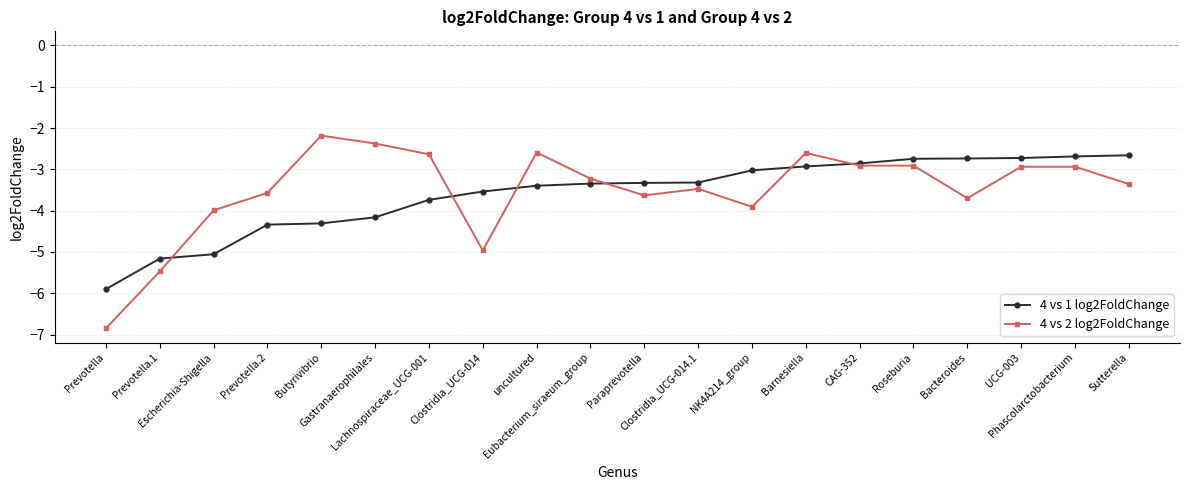

True or false: 4 vs 2 log2FoldChange has more than 1 interior local peaks.

True